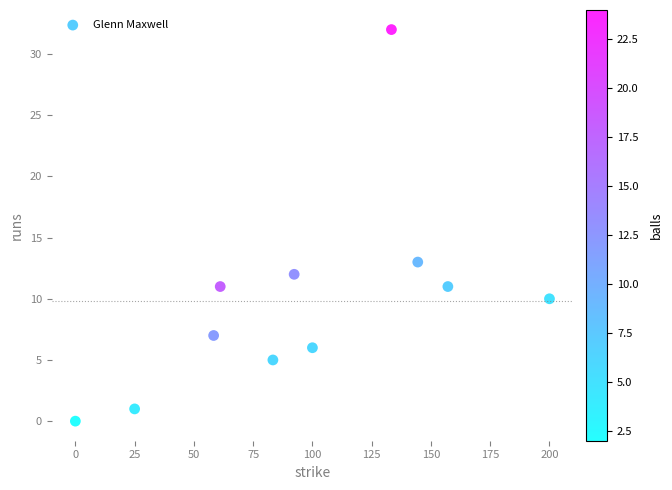

What Y value in the scatter plot is closest to 16?

13